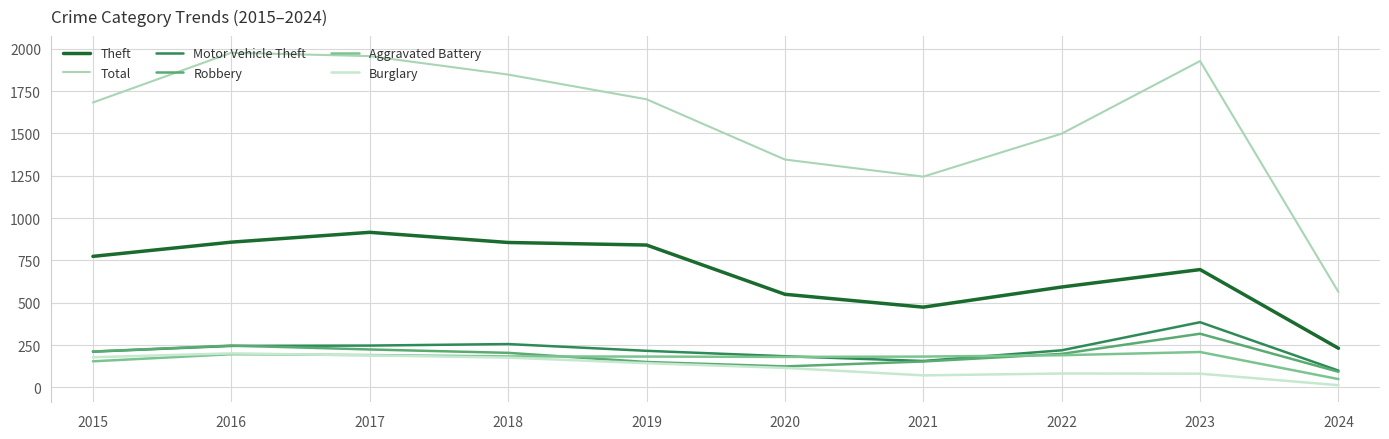

Which series has the widest spread of values?

Total